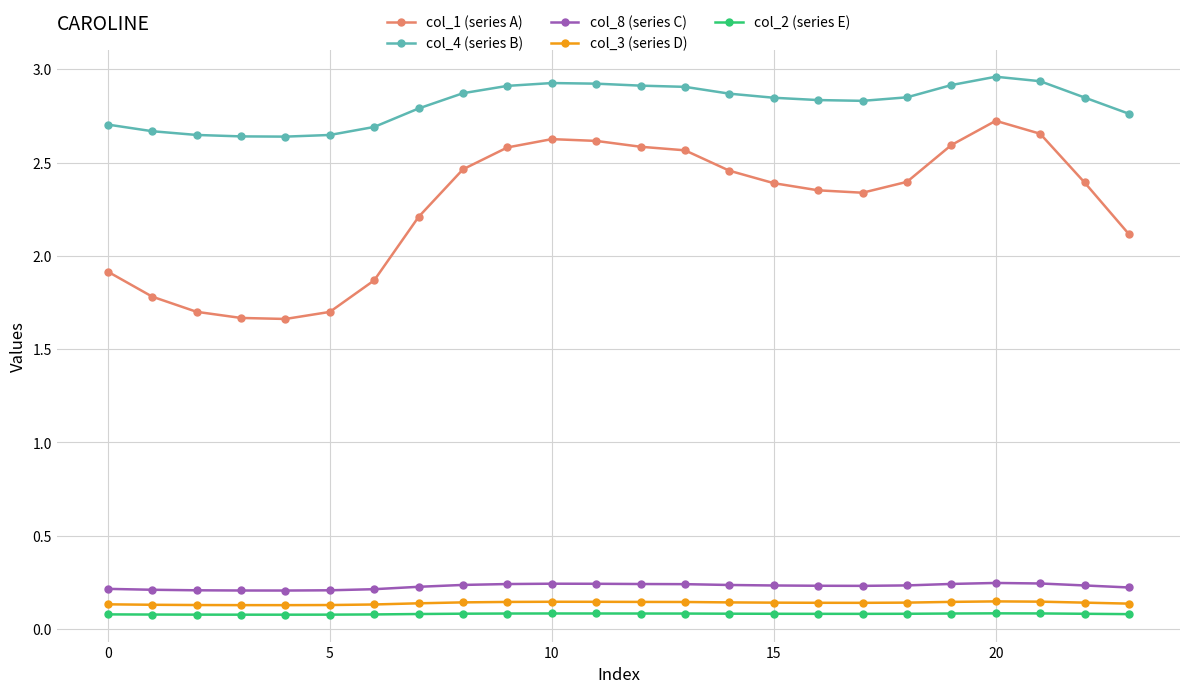

Does the chart have visible grid lines?

Yes